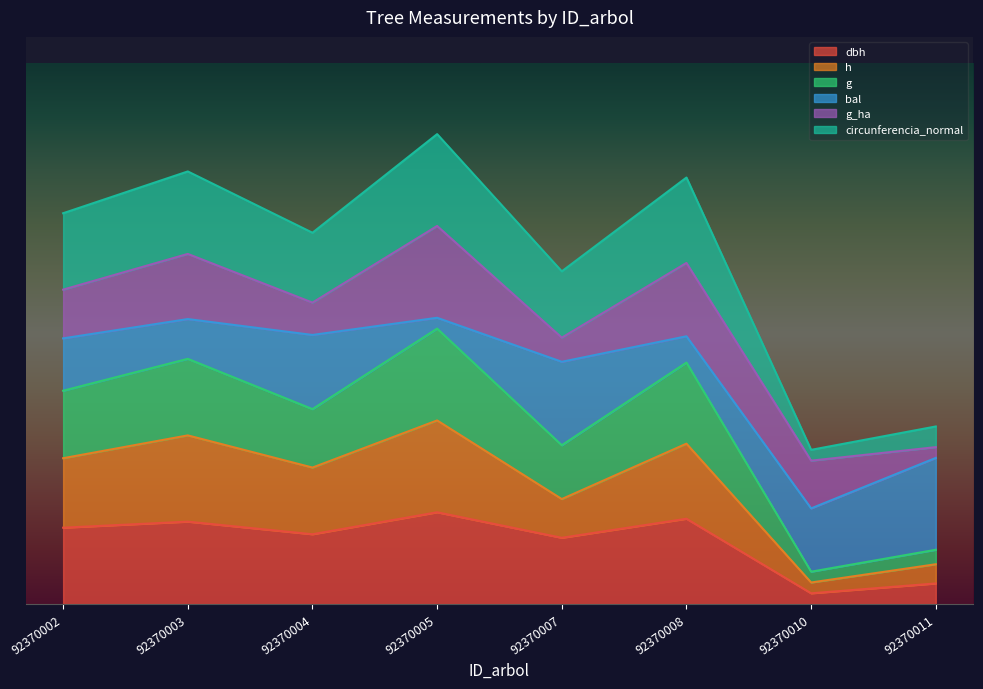

Is it true that dbh equals 0.2 at 92370008?

False